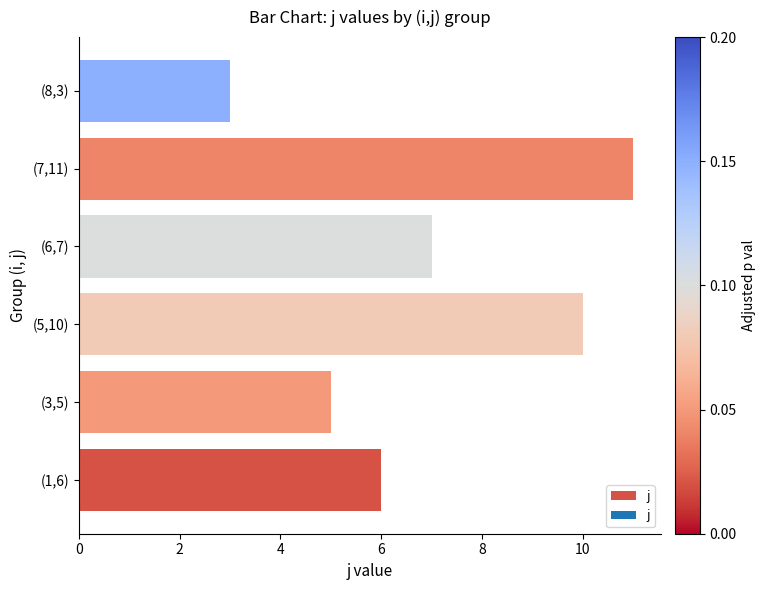

What is the difference between the maximum and minimum values?

8